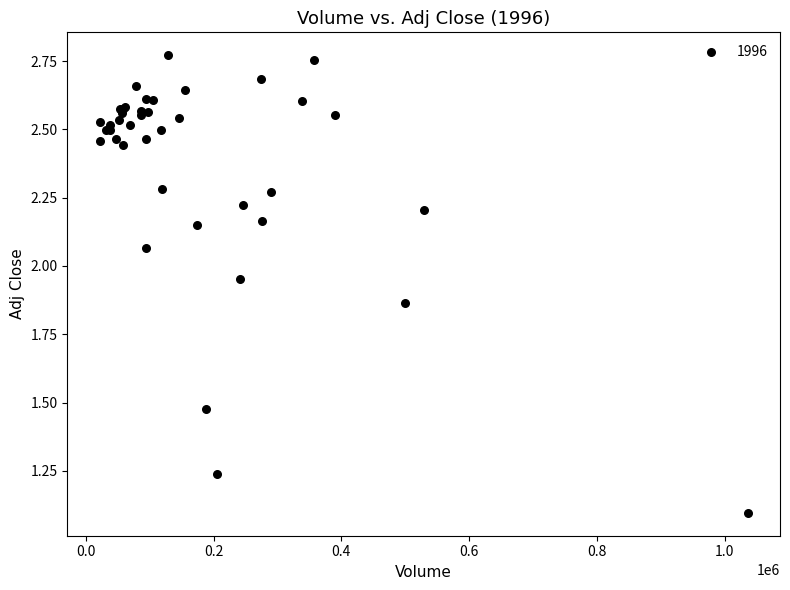

What Y value in the scatter plot is closest to 1?

1.1